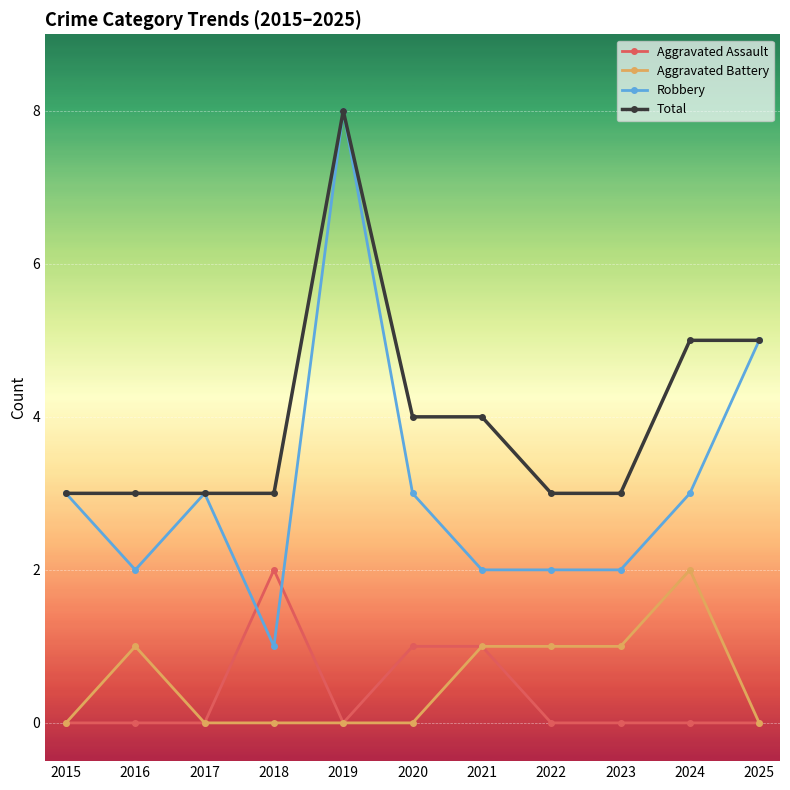

Rank the series at 2024 from lowest to highest value.

Aggravated Assault, Aggravated Battery, Robbery, Total